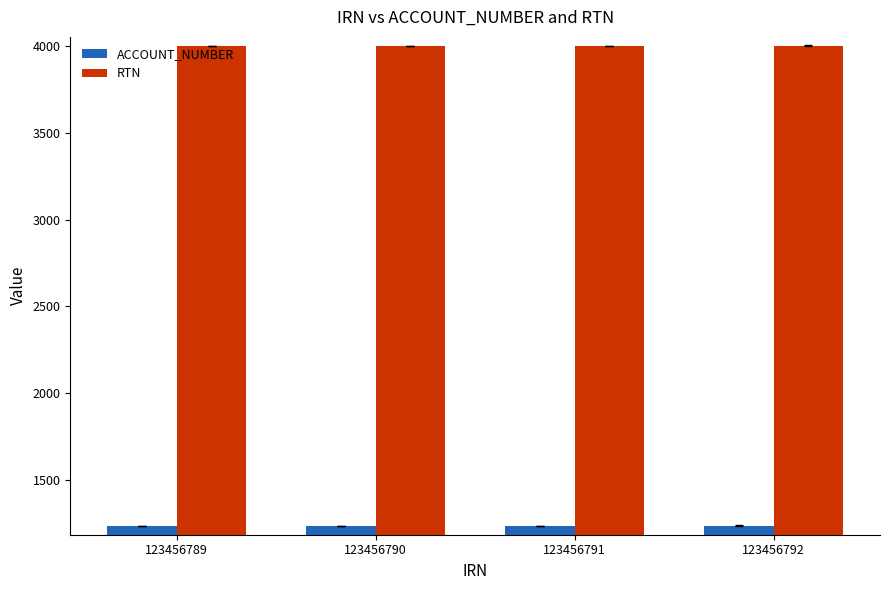

List the series in order of their peak value, highest first.

RTN, ACCOUNT_NUMBER